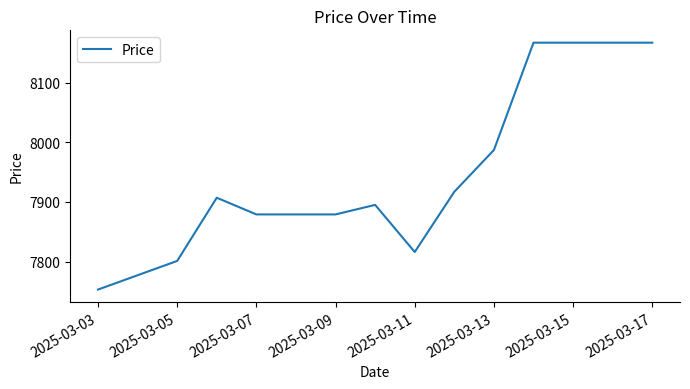

What is the greatest value displayed?

8167